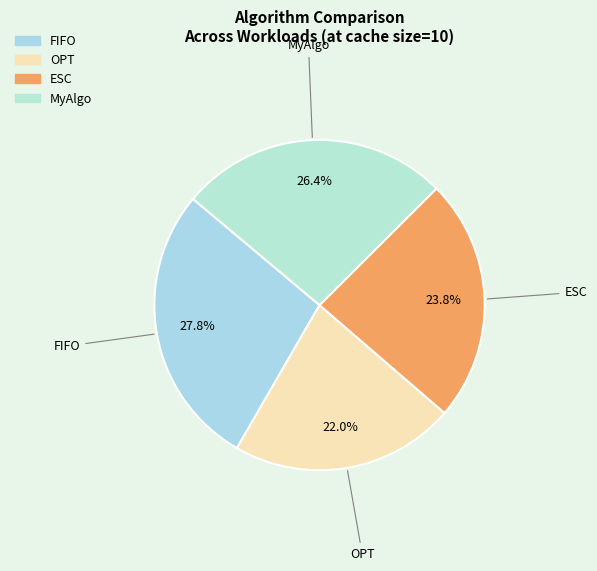

Between MyAlgo and FIFO, which is larger?

FIFO